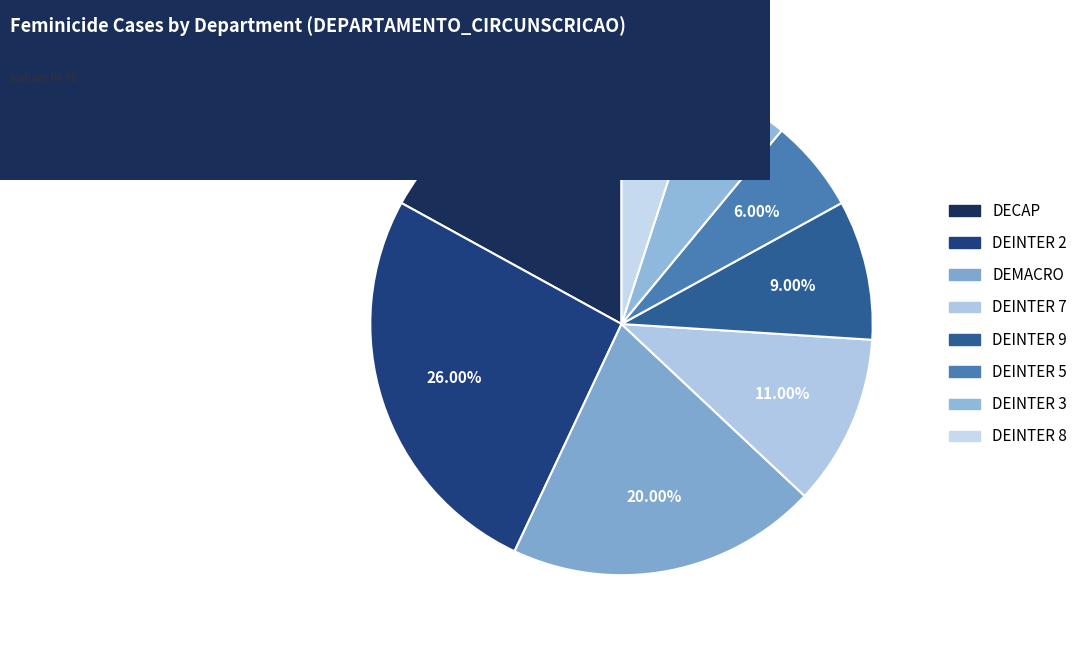

What is the ratio of the value at DECAP to the value at DEINTER 3?

2.8